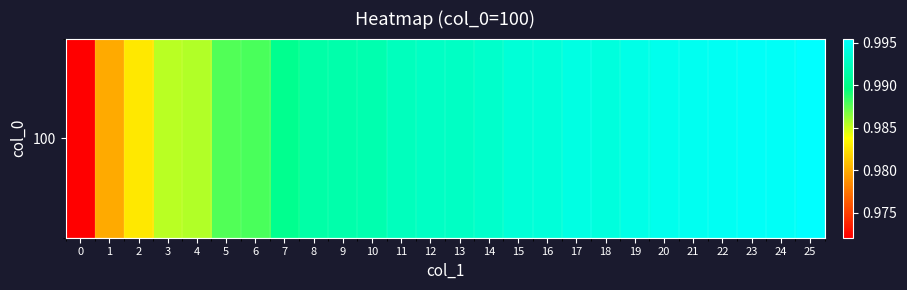

List the labels in order of value, largest first.

25, 24, 23, 22, 21, 20, 19, 17, 18, 16, 15, 14, 13, 12, 11, 10, 9, 8, 7, 6, 5, 4, 3, 2, 1, 0